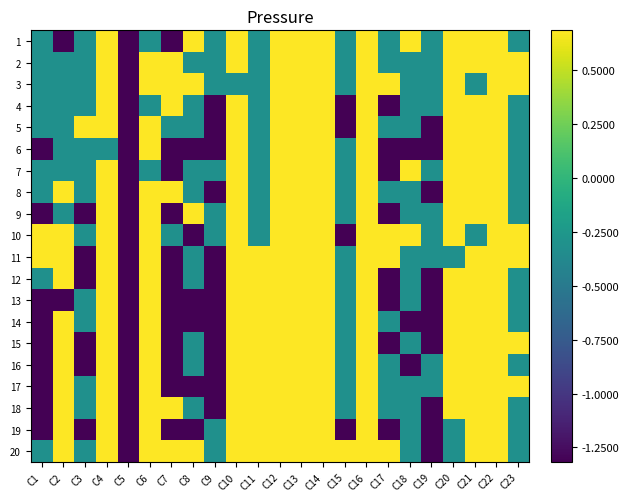

Reading right to left, transcribe all the data shown in this chart.

1: C23=-0.3	C22=0.7	C21=0.7	C20=0.7	C19=-0.3	C18=0.7	C17=-0.3	C16=0.7	C15=-0.3	C14=0.7	C13=0.7	C12=0.7	C11=-0.3	C10=0.7	C9=-0.3	C8=0.7	C7=-1.3	C6=-0.3	C5=-1.3	C4=0.7	C3=-0.3	C2=-1.3	C1=-0.3
2: C23=0.7	C22=0.7	C21=0.7	C20=0.7	C19=-0.3	C18=-0.3	C17=-0.3	C16=0.7	C15=-0.3	C14=0.7	C13=0.7	C12=0.7	C11=-0.3	C10=0.7	C9=-0.3	C8=-0.3	C7=0.7	C6=0.7	C5=-1.3	C4=0.7	C3=-0.3	C2=-0.3	C1=-0.3
3: C23=0.7	C22=0.7	C21=-0.3	C20=0.7	C19=-0.3	C18=-0.3	C17=0.7	C16=0.7	C15=-0.3	C14=0.7	C13=0.7	C12=0.7	C11=-0.3	C10=-0.3	C9=-0.3	C8=0.7	C7=0.7	C6=0.7	C5=-1.3	C4=0.7	C3=-0.3	C2=-0.3	C1=-0.3
4: C23=-0.3	C22=0.7	C21=0.7	C20=0.7	C19=-0.3	C18=-0.3	C17=-1.3	C16=0.7	C15=-1.3	C14=0.7	C13=0.7	C12=0.7	C11=-0.3	C10=0.7	C9=-1.3	C8=-0.3	C7=0.7	C6=-0.3	C5=-1.3	C4=0.7	C3=-0.3	C2=-0.3	C1=-0.3
5: C23=-0.3	C22=0.7	C21=0.7	C20=0.7	C19=-1.3	C18=-0.3	C17=-0.3	C16=0.7	C15=-1.3	C14=0.7	C13=0.7	C12=0.7	C11=-0.3	C10=0.7	C9=-1.3	C8=-0.3	C7=-0.3	C6=0.7	C5=-1.3	C4=0.7	C3=0.7	C2=-0.3	C1=-0.3
6: C23=-0.3	C22=0.7	C21=0.7	C20=0.7	C19=-1.3	C18=-1.3	C17=-1.3	C16=0.7	C15=-0.3	C14=0.7	C13=0.7	C12=0.7	C11=-0.3	C10=0.7	C9=-1.3	C8=-1.3	C7=-1.3	C6=0.7	C5=-1.3	C4=-0.3	C3=-0.3	C2=-0.3	C1=-1.3
7: C23=-0.3	C22=0.7	C21=0.7	C20=0.7	C19=-0.3	C18=0.7	C17=-1.3	C16=0.7	C15=-0.3	C14=0.7	C13=0.7	C12=0.7	C11=-0.3	C10=0.7	C9=-0.3	C8=-0.3	C7=-1.3	C6=-0.3	C5=-1.3	C4=0.7	C3=-0.3	C2=-0.3	C1=-0.3
8: C23=-0.3	C22=0.7	C21=0.7	C20=0.7	C19=-1.3	C18=-0.3	C17=-0.3	C16=0.7	C15=-0.3	C14=0.7	C13=0.7	C12=0.7	C11=-0.3	C10=0.7	C9=-1.3	C8=-0.3	C7=0.7	C6=0.7	C5=-1.3	C4=0.7	C3=-0.3	C2=0.7	C1=-0.3
9: C23=-0.3	C22=0.7	C21=0.7	C20=0.7	C19=-0.3	C18=-0.3	C17=-1.3	C16=0.7	C15=-0.3	C14=0.7	C13=0.7	C12=0.7	C11=-0.3	C10=0.7	C9=-0.3	C8=0.7	C7=-1.3	C6=0.7	C5=-1.3	C4=0.7	C3=-1.3	C2=-0.3	C1=-1.3
10: C23=0.7	C22=0.7	C21=-0.3	C20=0.7	C19=-0.3	C18=0.7	C17=0.7	C16=0.7	C15=-1.3	C14=0.7	C13=0.7	C12=0.7	C11=-0.3	C10=0.7	C9=-0.3	C8=-1.3	C7=-0.3	C6=0.7	C5=-1.3	C4=0.7	C3=-0.3	C2=0.7	C1=0.7
11: C23=0.7	C22=0.7	C21=0.7	C20=-0.3	C19=-0.3	C18=-0.3	C17=0.7	C16=0.7	C15=-0.3	C14=0.7	C13=0.7	C12=0.7	C11=0.7	C10=0.7	C9=-1.3	C8=-0.3	C7=-1.3	C6=0.7	C5=-1.3	C4=0.7	C3=-1.3	C2=0.7	C1=0.7
12: C23=-0.3	C22=0.7	C21=0.7	C20=0.7	C19=-1.3	C18=-0.3	C17=-1.3	C16=0.7	C15=-0.3	C14=0.7	C13=0.7	C12=0.7	C11=0.7	C10=0.7	C9=-1.3	C8=-0.3	C7=-1.3	C6=0.7	C5=-1.3	C4=0.7	C3=-1.3	C2=0.7	C1=-0.3
13: C23=-0.3	C22=0.7	C21=0.7	C20=0.7	C19=-1.3	C18=-0.3	C17=-1.3	C16=0.7	C15=-0.3	C14=0.7	C13=0.7	C12=0.7	C11=0.7	C10=0.7	C9=-1.3	C8=-1.3	C7=-1.3	C6=0.7	C5=-1.3	C4=0.7	C3=-0.3	C2=-1.3	C1=-1.3
14: C23=-0.3	C22=0.7	C21=0.7	C20=0.7	C19=-1.3	C18=-1.3	C17=-0.3	C16=0.7	C15=-0.3	C14=0.7	C13=0.7	C12=0.7	C11=0.7	C10=0.7	C9=-1.3	C8=-1.3	C7=-1.3	C6=0.7	C5=-1.3	C4=0.7	C3=-0.3	C2=0.7	C1=-1.3
15: C23=0.7	C22=0.7	C21=0.7	C20=0.7	C19=-1.3	C18=-0.3	C17=-1.3	C16=0.7	C15=-0.3	C14=0.7	C13=0.7	C12=0.7	C11=0.7	C10=0.7	C9=-1.3	C8=-0.3	C7=-1.3	C6=0.7	C5=-1.3	C4=0.7	C3=-1.3	C2=0.7	C1=-1.3
16: C23=-0.3	C22=0.7	C21=0.7	C20=0.7	C19=-0.3	C18=-1.3	C17=-0.3	C16=0.7	C15=-0.3	C14=0.7	C13=0.7	C12=0.7	C11=0.7	C10=0.7	C9=-1.3	C8=-0.3	C7=-1.3	C6=0.7	C5=-1.3	C4=0.7	C3=-1.3	C2=0.7	C1=-1.3
17: C23=0.7	C22=0.7	C21=0.7	C20=0.7	C19=-0.3	C18=-0.3	C17=-0.3	C16=0.7	C15=-0.3	C14=0.7	C13=0.7	C12=0.7	C11=0.7	C10=0.7	C9=-1.3	C8=-1.3	C7=-1.3	C6=0.7	C5=-1.3	C4=0.7	C3=-0.3	C2=0.7	C1=-1.3
18: C23=-0.3	C22=0.7	C21=0.7	C20=0.7	C19=-1.3	C18=-0.3	C17=-0.3	C16=0.7	C15=-0.3	C14=0.7	C13=0.7	C12=0.7	C11=0.7	C10=0.7	C9=-1.3	C8=-0.3	C7=0.7	C6=0.7	C5=-1.3	C4=0.7	C3=-0.3	C2=0.7	C1=-1.3
19: C23=-0.3	C22=0.7	C21=0.7	C20=-0.3	C19=-1.3	C18=-0.3	C17=-1.3	C16=0.7	C15=-1.3	C14=0.7	C13=0.7	C12=0.7	C11=0.7	C10=0.7	C9=-0.3	C8=-1.3	C7=-1.3	C6=0.7	C5=-1.3	C4=0.7	C3=-1.3	C2=0.7	C1=-1.3
20: C23=-0.3	C22=0.7	C21=0.7	C20=-0.3	C19=-1.3	C18=-0.3	C17=0.7	C16=0.7	C15=0.7	C14=0.7	C13=0.7	C12=0.7	C11=0.7	C10=0.7	C9=-0.3	C8=0.7	C7=0.7	C6=0.7	C5=-1.3	C4=0.7	C3=-0.3	C2=0.7	C1=-0.3